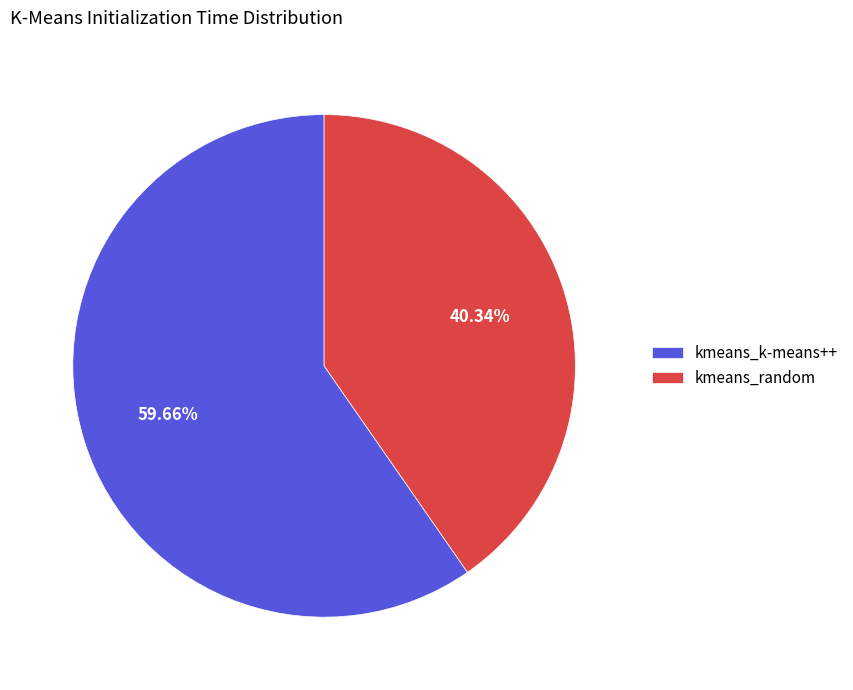

The kmeans_k-means++ slice represents 66% of the pie. True or false?

False